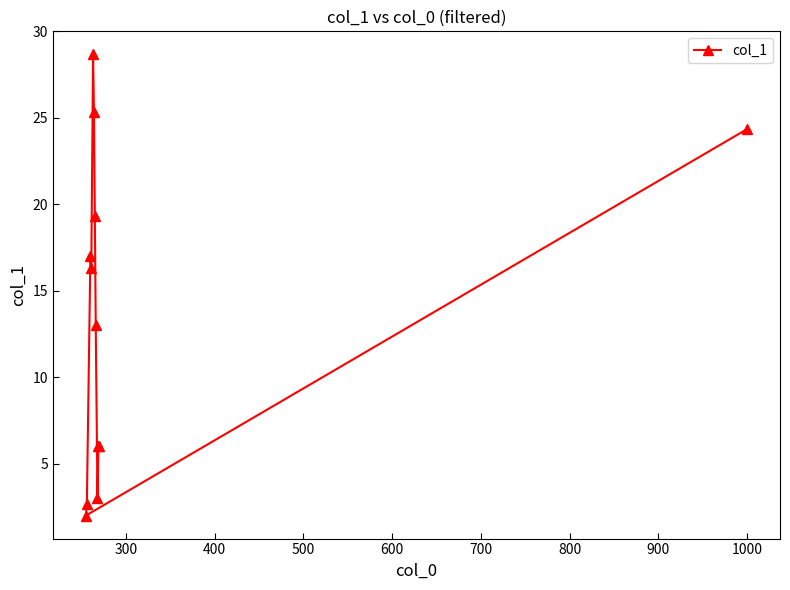

What is the maximum value shown in the chart?

28.7